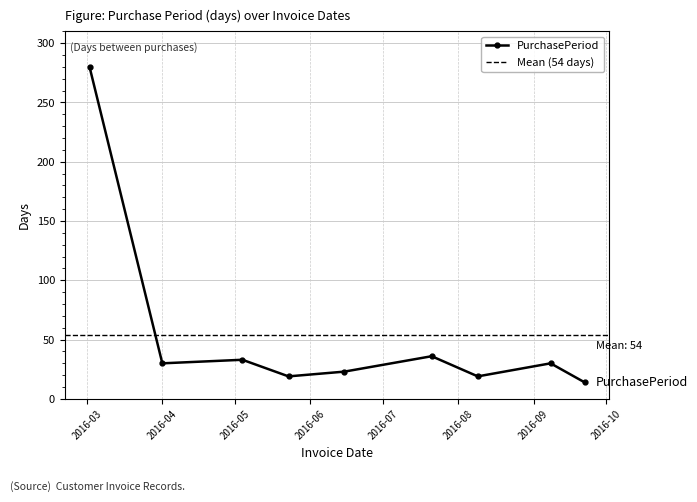

What is the value of the 4th point from the left?

19